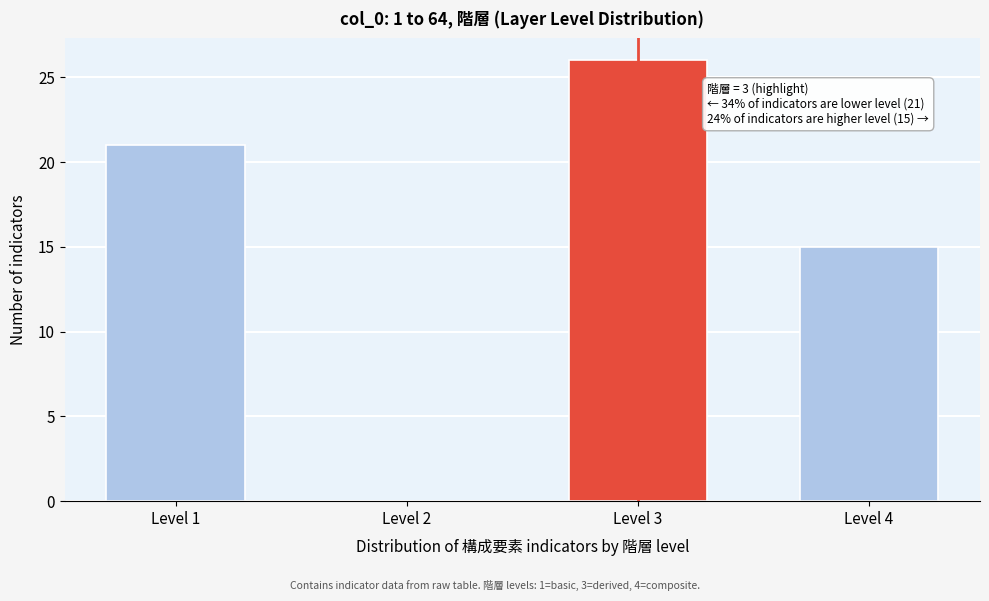

Reading left to right, list all the values displayed in this chart.

Level 1=21	Level 2=0	Level 3=26	Level 4=15